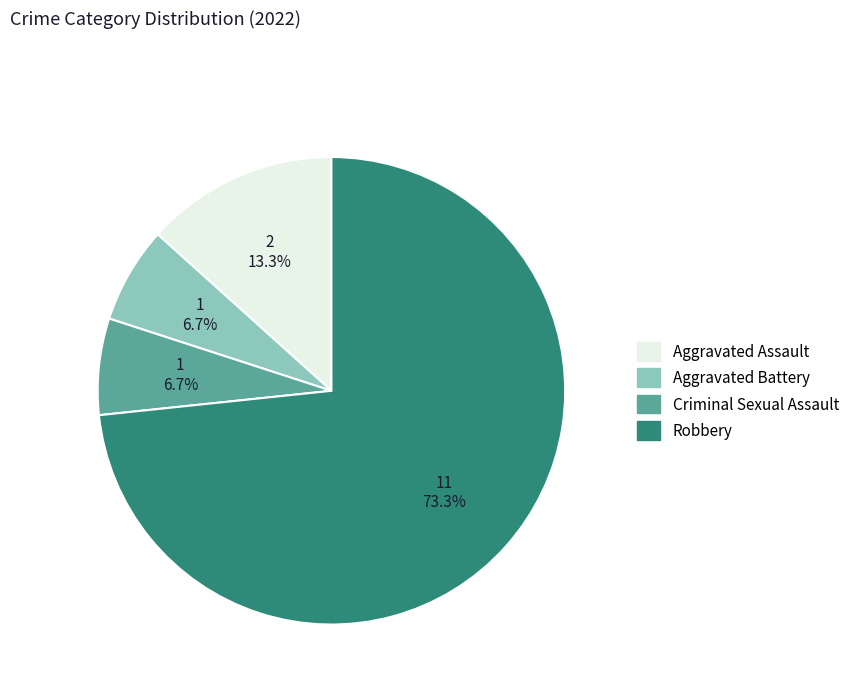

Is it true that Robbery is 65% of the pie?

False